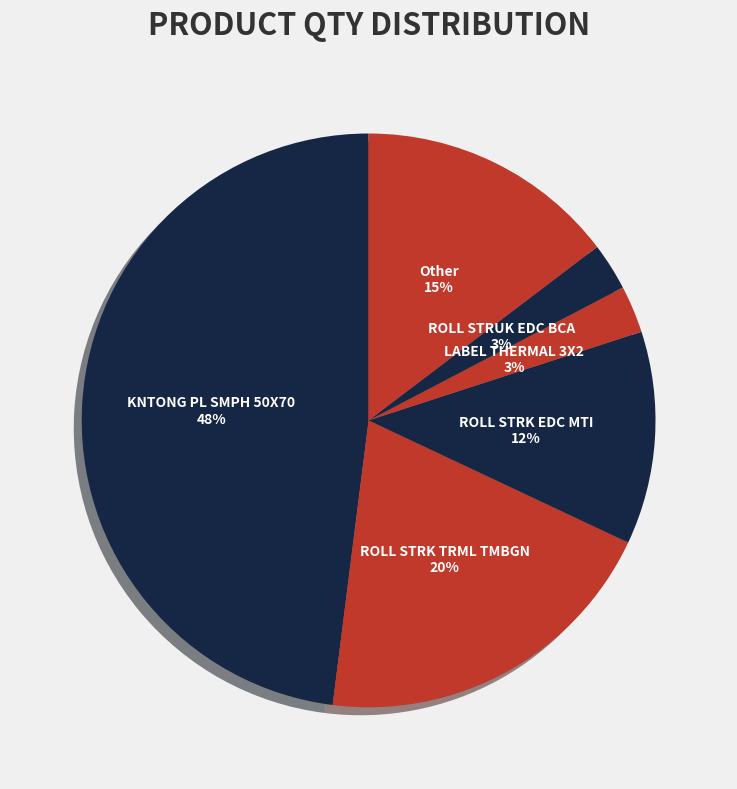

Is there a majority slice in this chart?

No